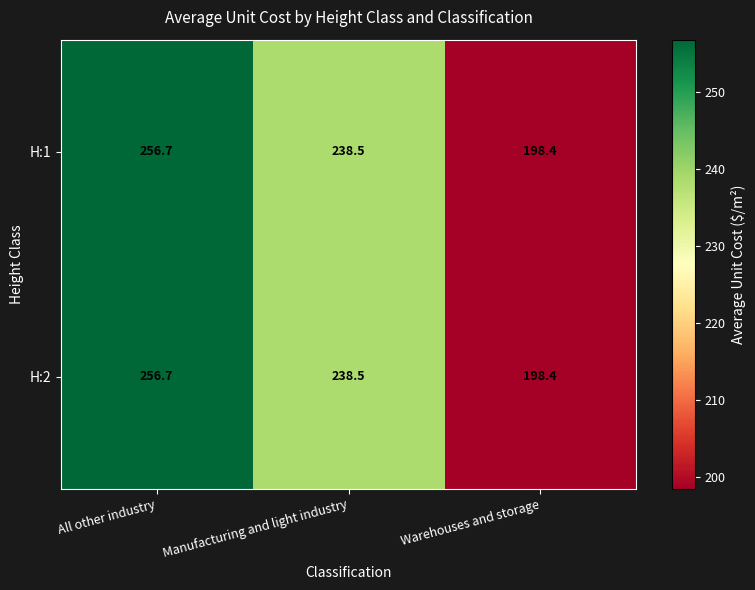

The H:2 series shows 256.7 at All other industry. True or false?

True